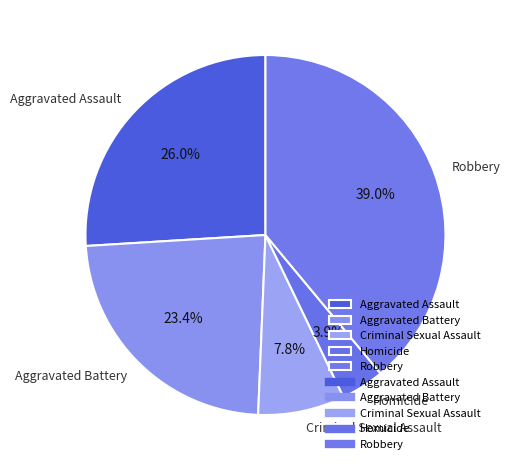

To the nearest percent, what is the combined percentage of Aggravated Assault and Robbery?

65%